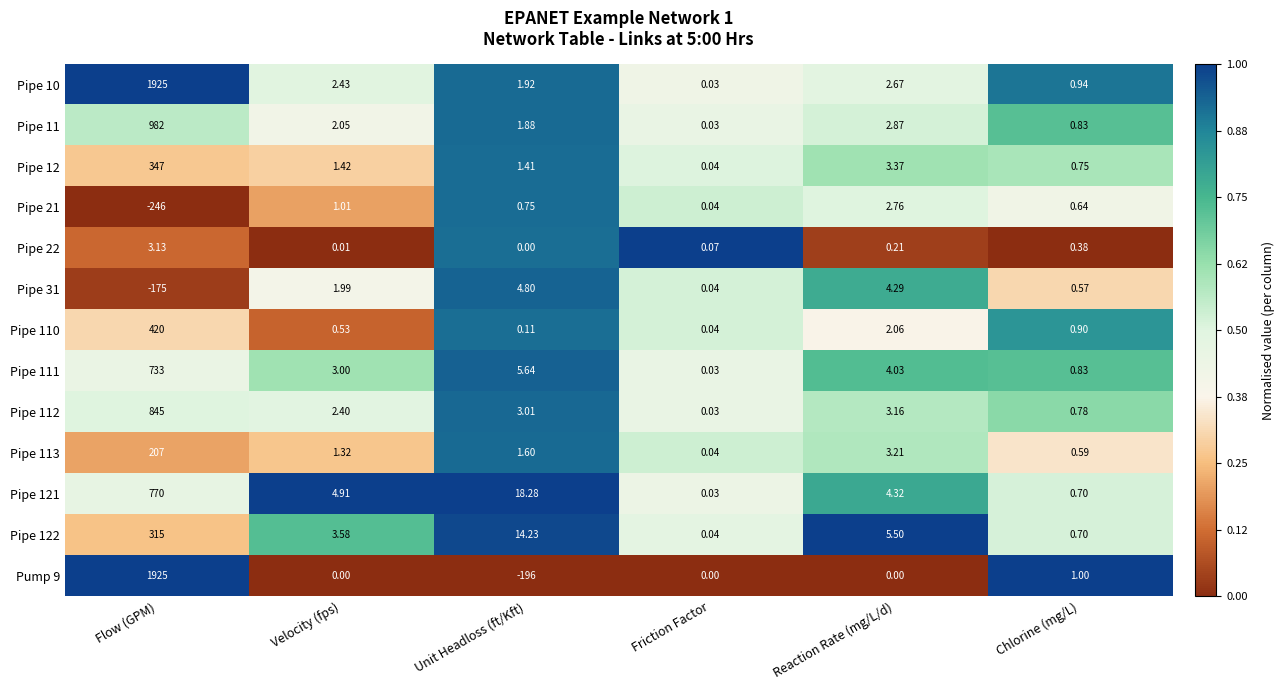

List the labels in order of Pipe 110 value, largest first.

Flow (GPM), Reaction Rate (mg/L/d), Chlorine (mg/L), Velocity (fps), Unit Headloss (ft/Kft), Friction Factor